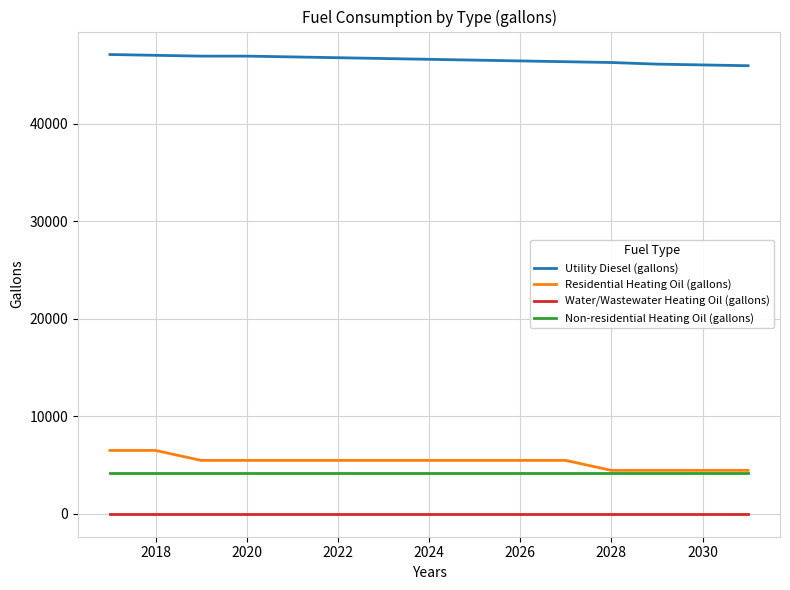

List the series in order of their peak value, highest first.

Utility Diesel (gallons), Residential Heating Oil (gallons), Non-residential Heating Oil (gallons), Water/Wastewater Heating Oil (gallons)